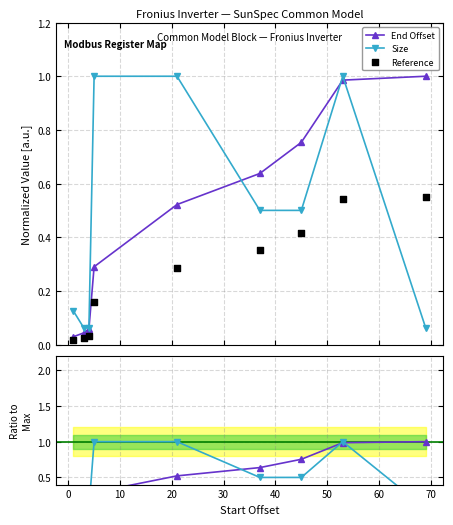

Which series has the largest Y range (max minus min)?

End Offset